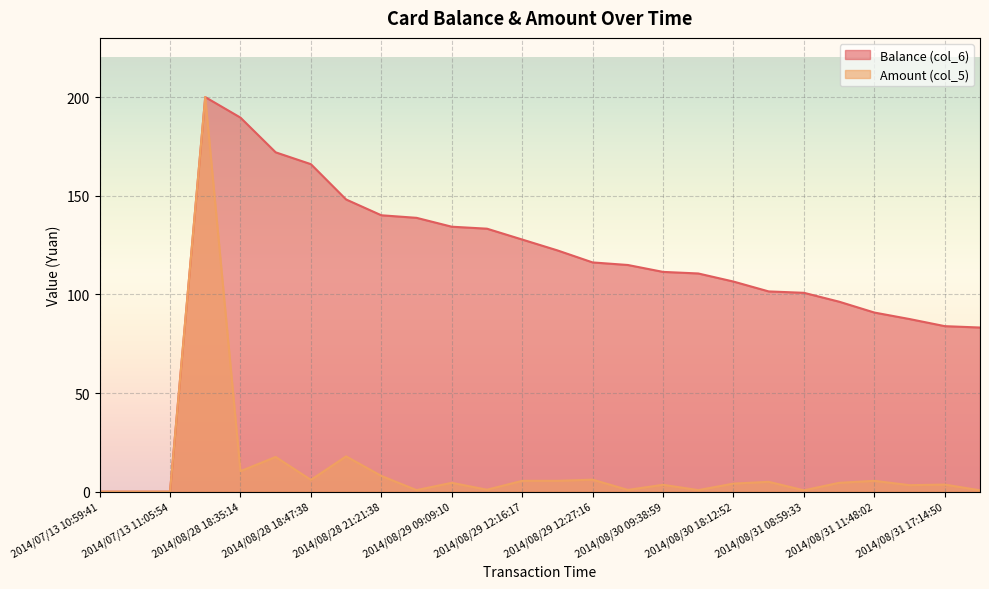

How many interior local peaks does the Amount (col_5) series have?

9